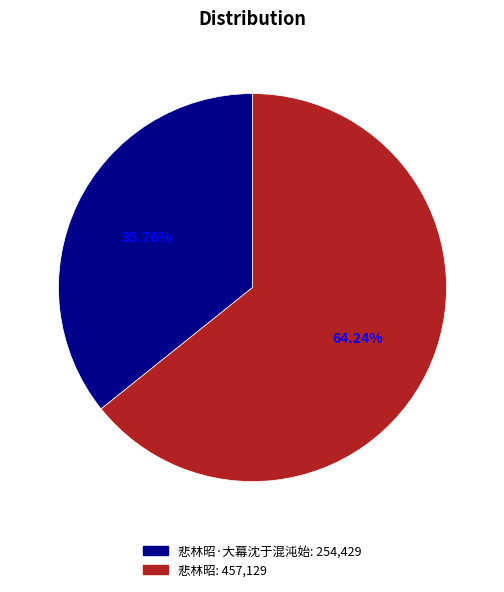

Is there any slice that represents more than half of the pie?

Yes